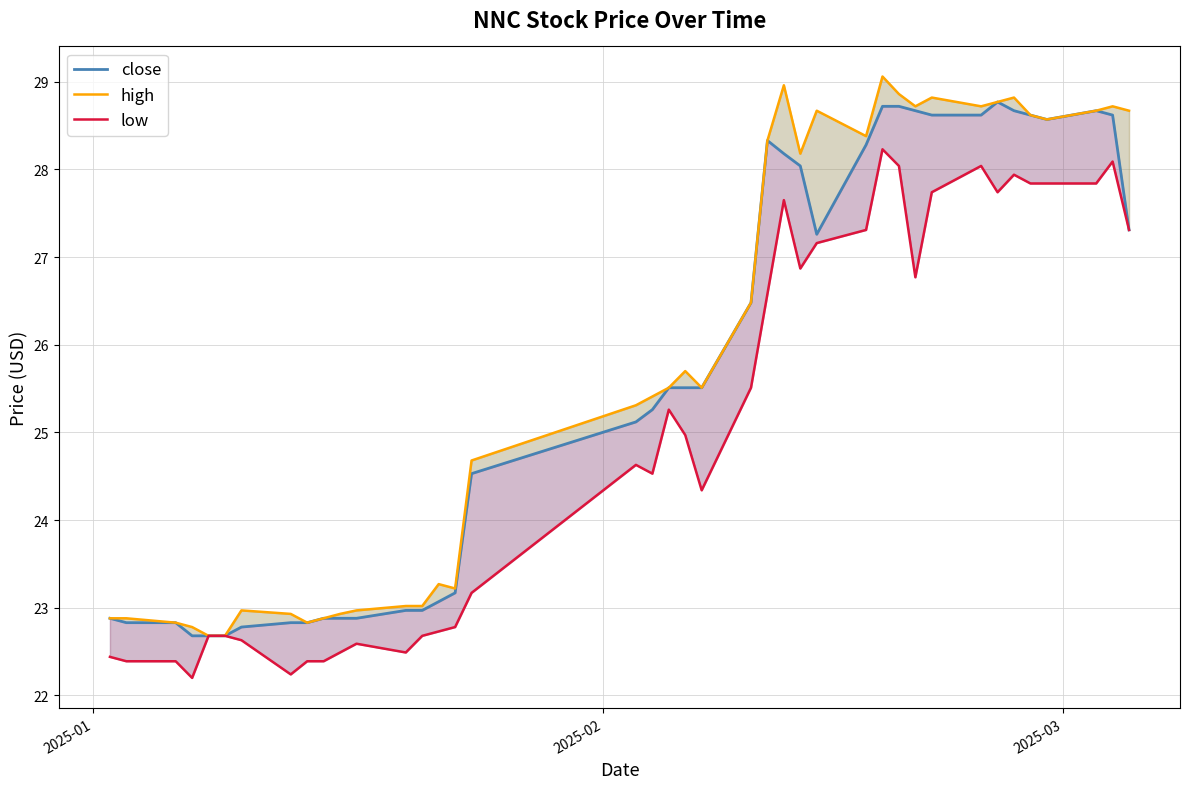

Does the chart display data point markers on the line(s)?

No